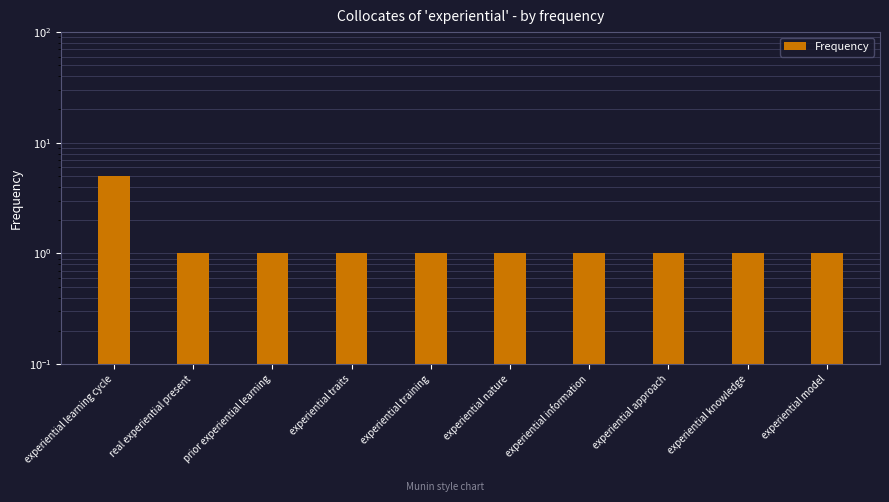

What is the smallest value displayed?

1